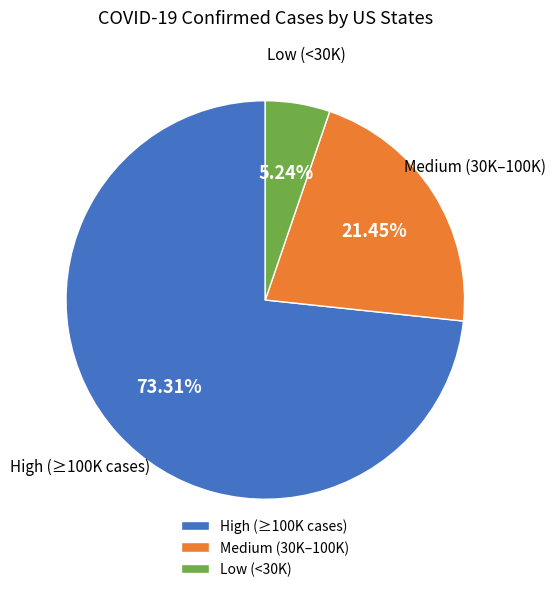

Count the number of slices in the pie.

3